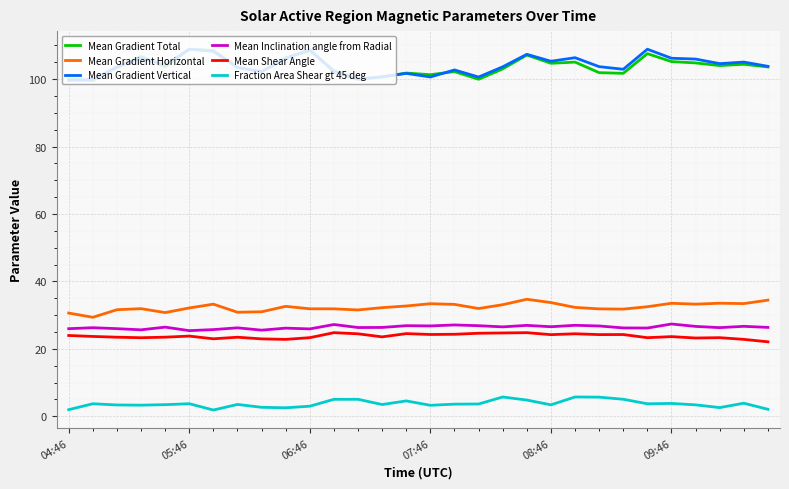

True or false: Mean Gradient Horizontal has more than 1 interior local peaks.

True